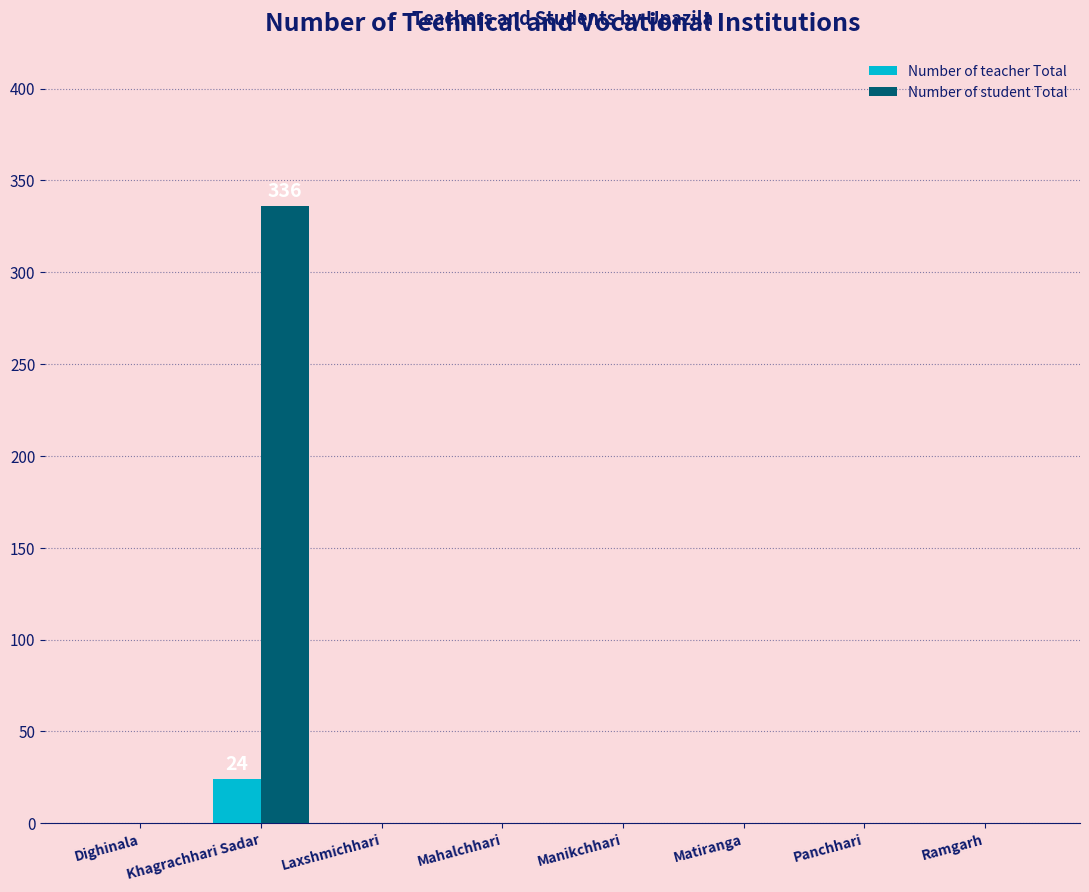

The Number of teacher Total series shows 13 at Ramgarh. True or false?

False